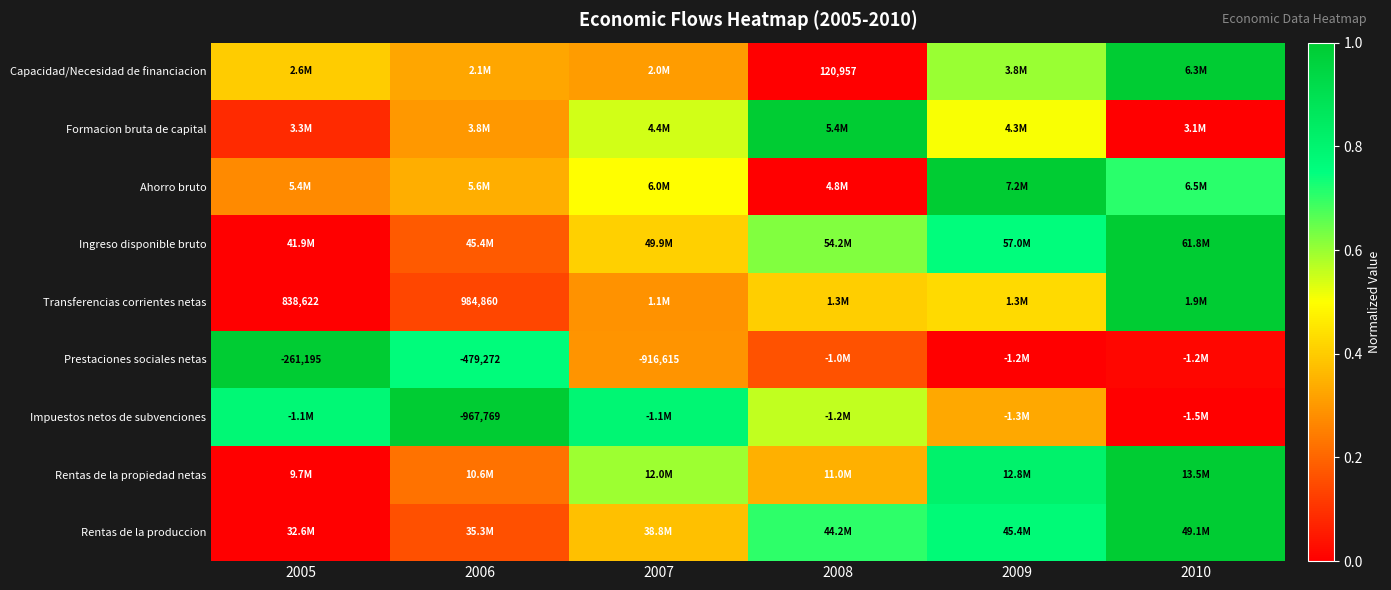

How many categories are shown in the chart?

6